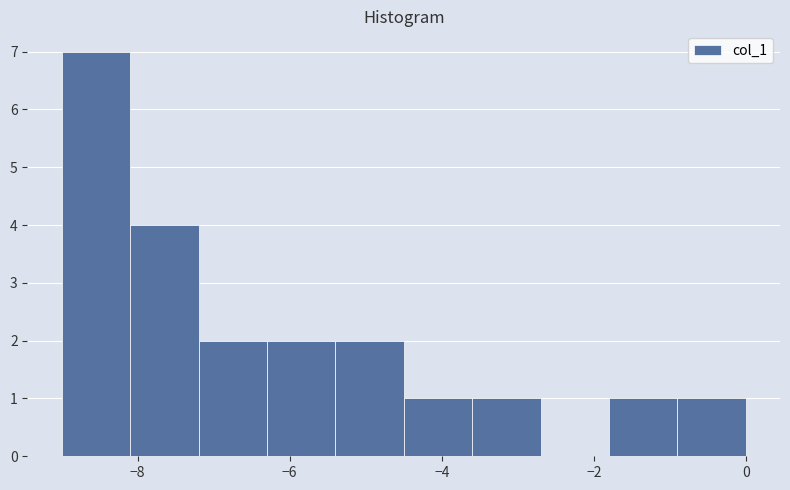

Reading left to right, list every bar in this chart as the range it spans on the x-axis followed by its height. Neither the bar edges nor the heights are printed on the chart, so give them approximately, as read against the axes.

-9.0 to -8.1: 7
-8.1 to -7.2: 4
-7.2 to -6.3: 2
-6.3 to -5.4: 2
-5.4 to -4.5: 2
-4.5 to -3.6: 1
-3.6 to -2.7: 1
-2.7 to -1.8: 0
-1.8 to -0.9: 1
-0.9 to 0.0: 1